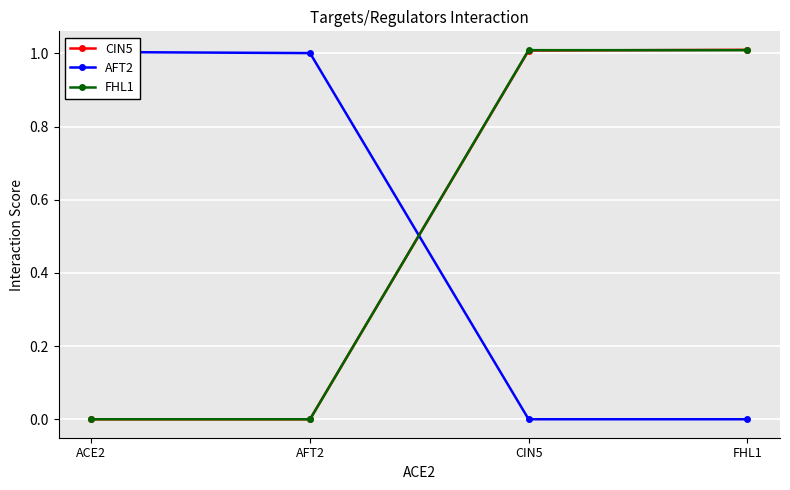

The value of CIN5 at AFT2 is 0.0. True or false?

True